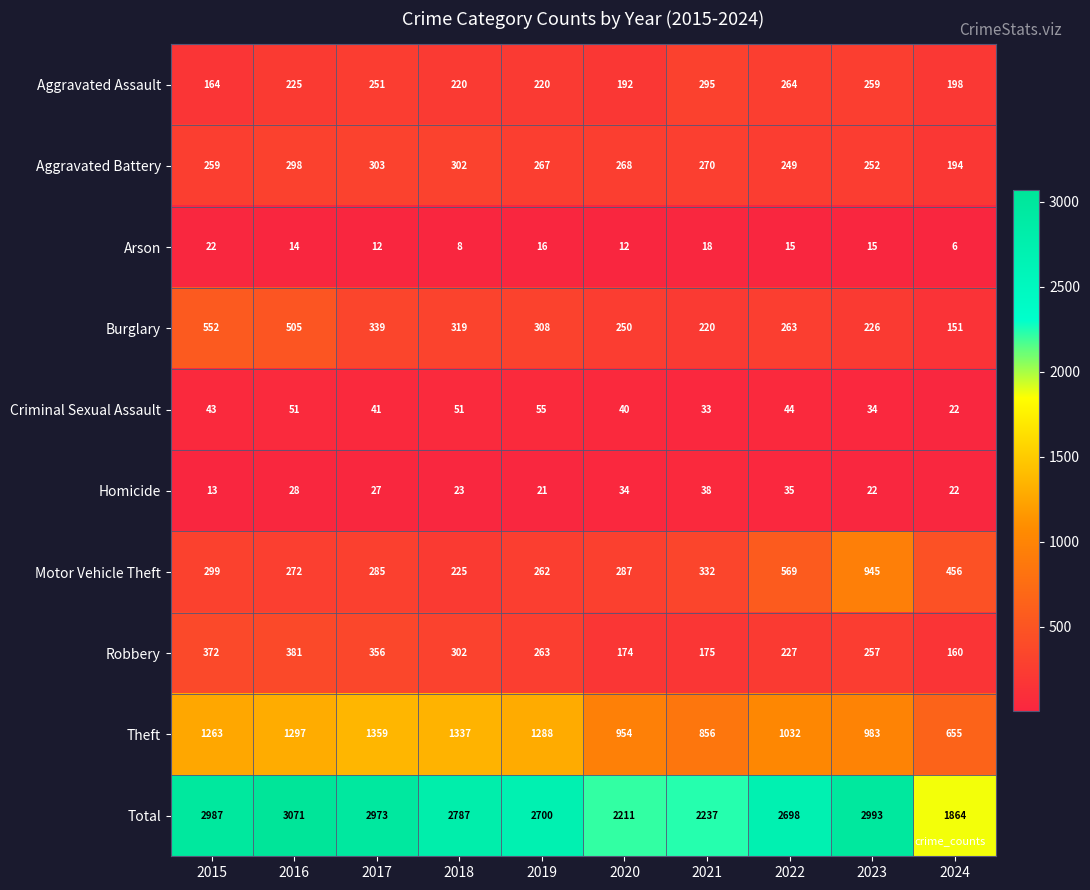

Rank the series by their maximum value, from lowest to highest.

Arson, Homicide, Criminal Sexual Assault, Aggravated Assault, Aggravated Battery, Robbery, Burglary, Motor Vehicle Theft, Theft, Total